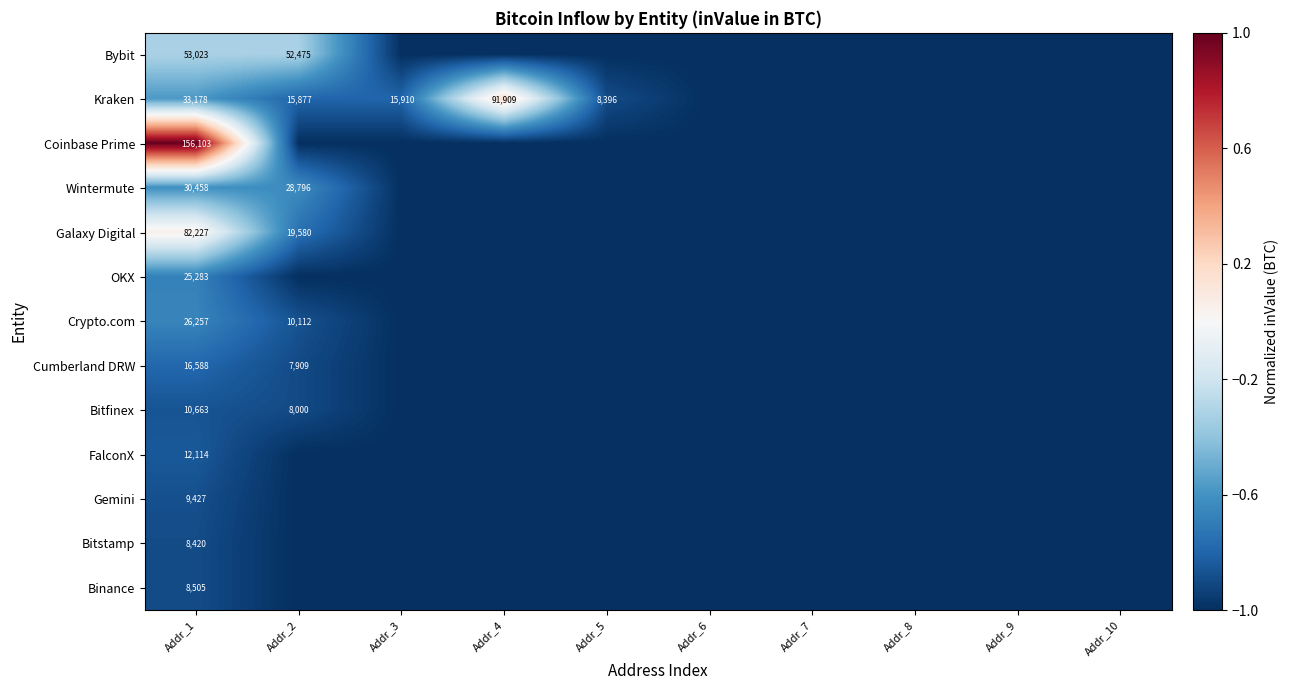

True or false: Crypto.com has a value of 10112 at Addr_2.

True